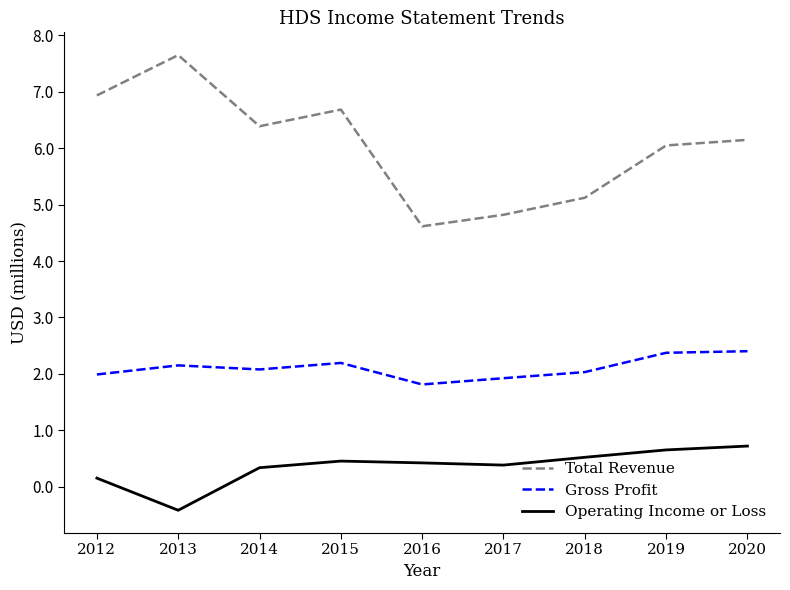

How many values in Operating Income or Loss are below zero?

1